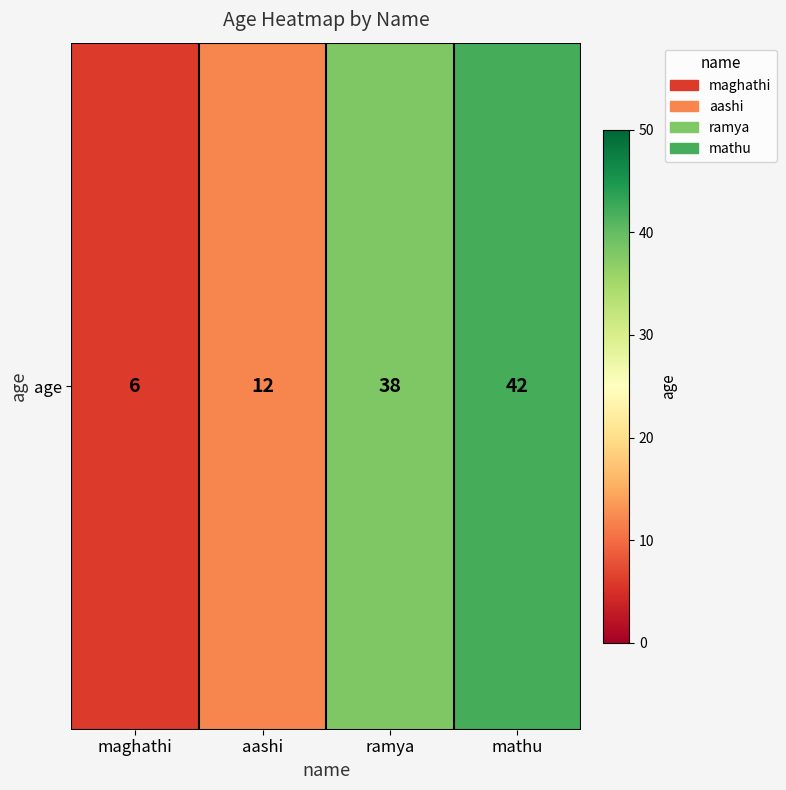

Count the values in the range 12 to 42.

3